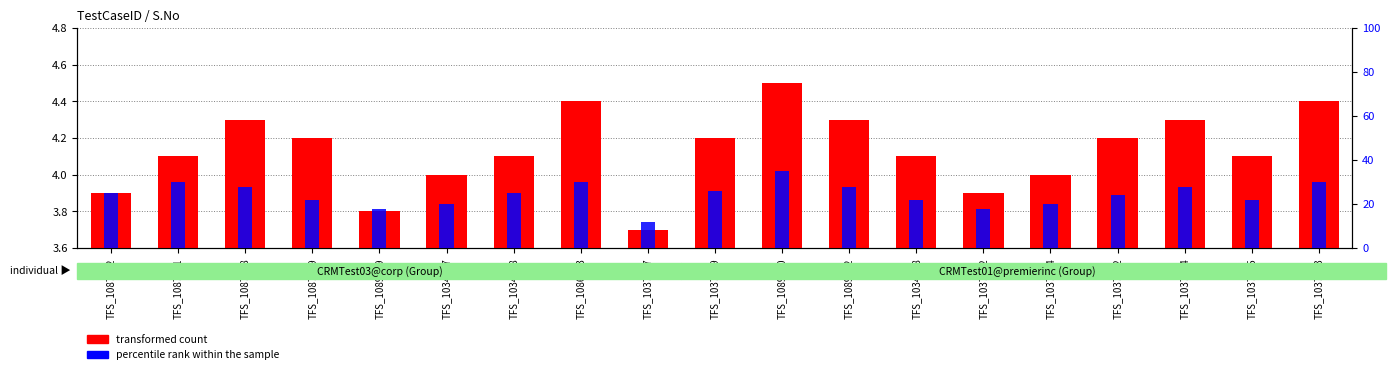

The transformed count series shows 4.5 at TFS_1089770. True or false?

True